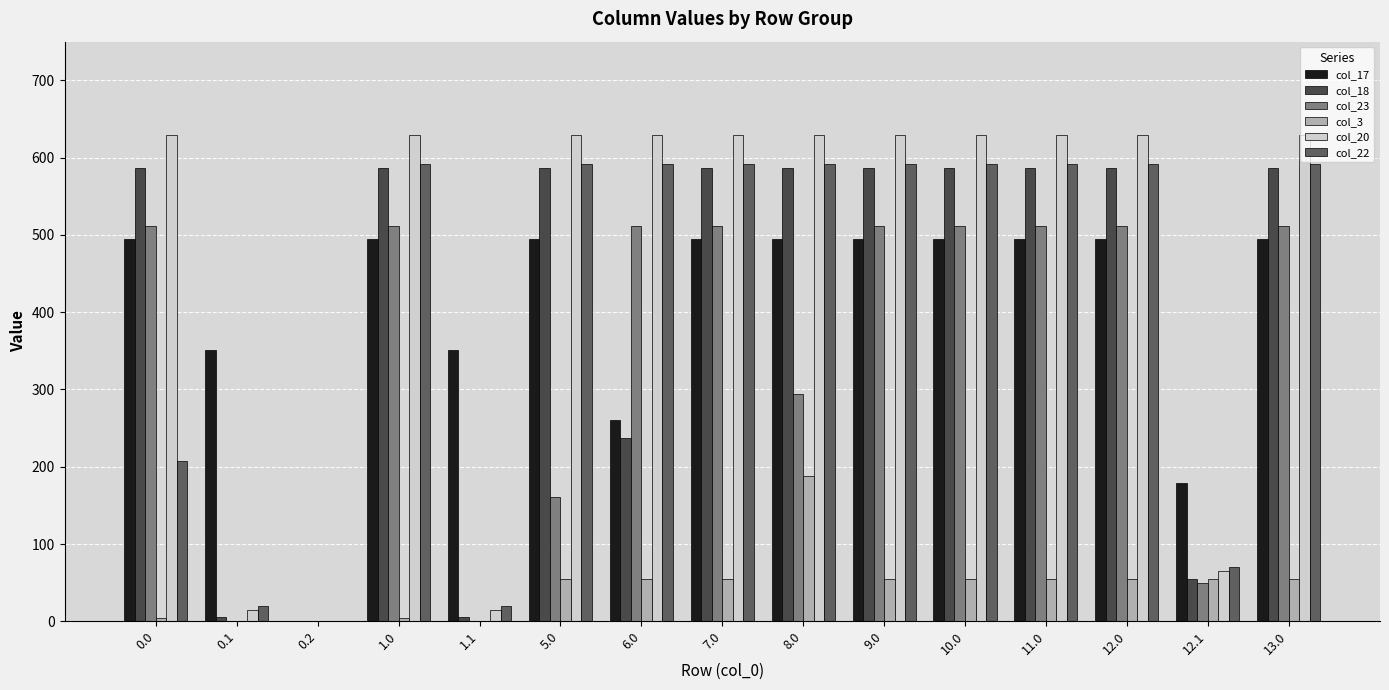

Is it true that col_17 equals 98.7 at 0.1?

False